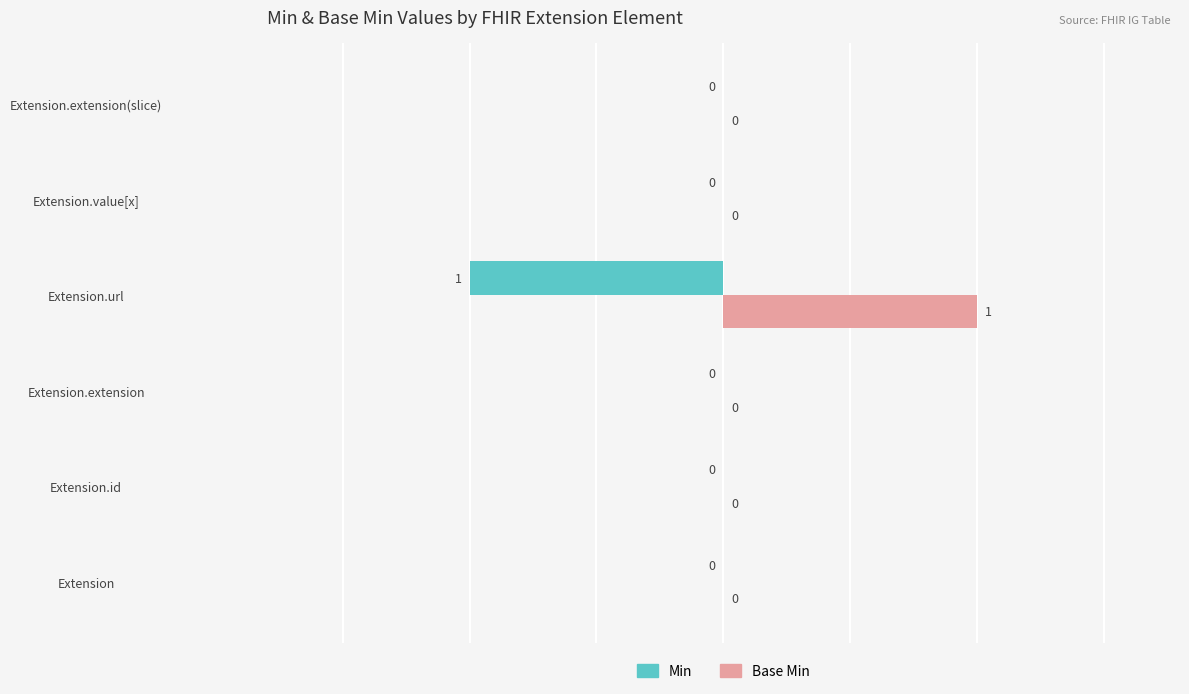

The value of Min at Extension.extension(slice) is 1. True or false?

False